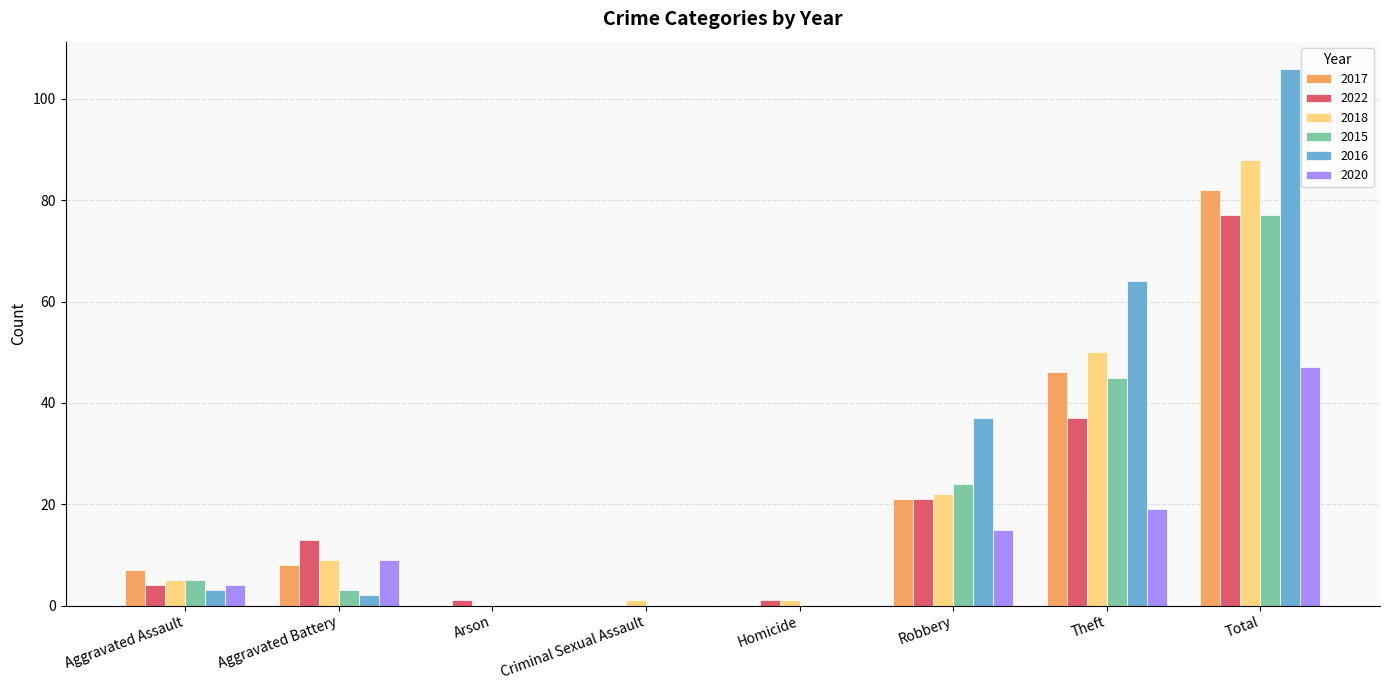

How many data points does each series have?

8